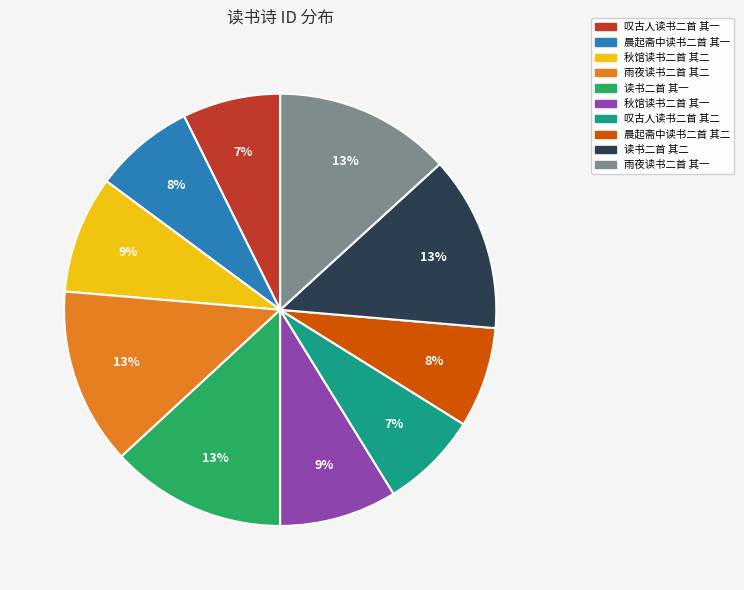

Is the sum of 晨起斋中读书二首 其一 and 叹古人读书二首 其二 greater than half?

No